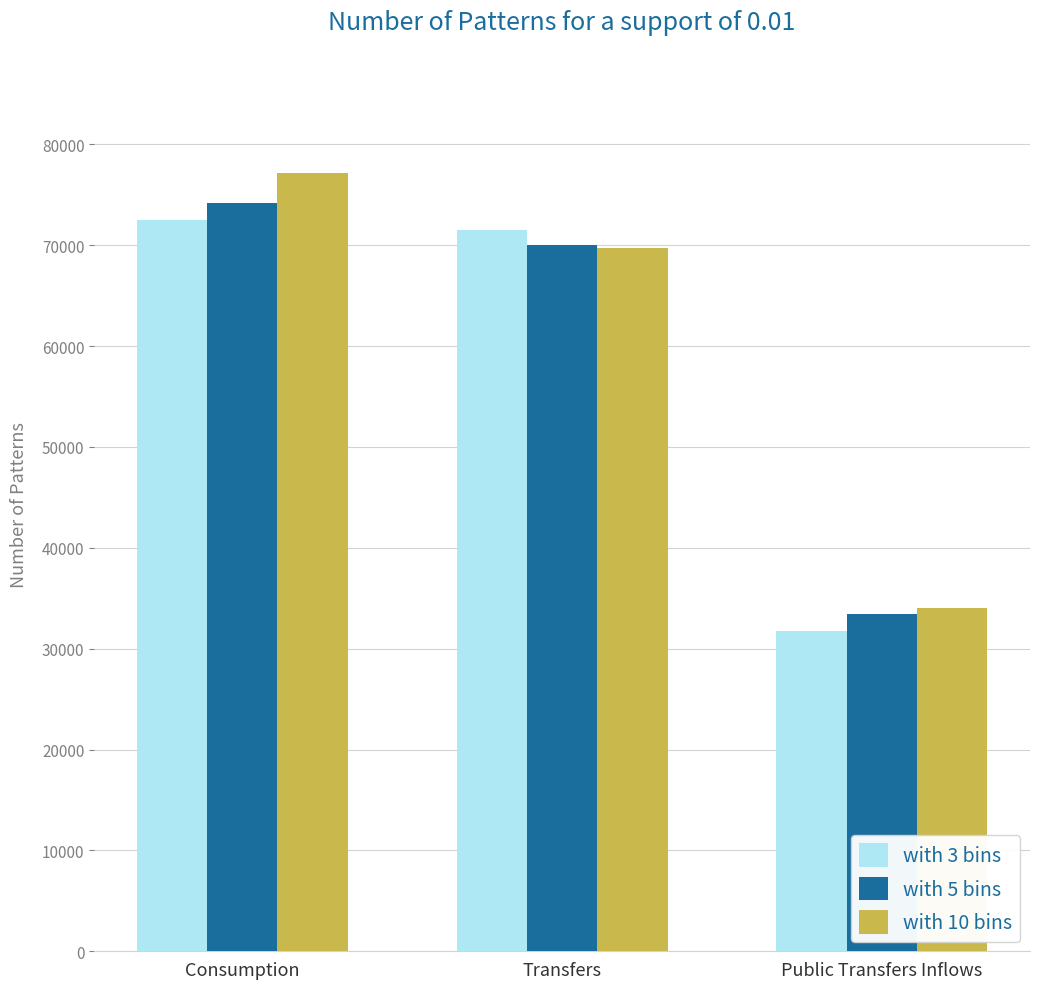

Is the value of with 3 bins at Consumption greater than the value of with 10 bins at Consumption?

No